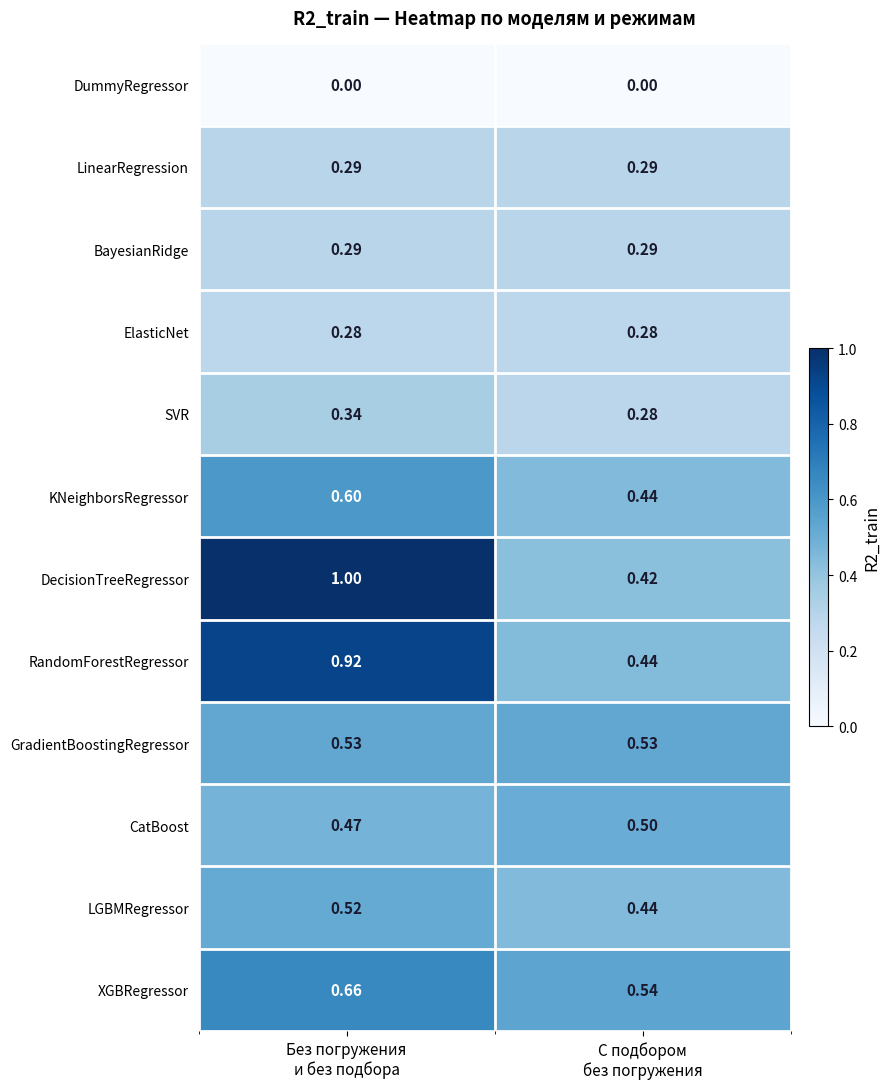

Which series has the largest range (max minus min)?

DecisionTreeRegressor